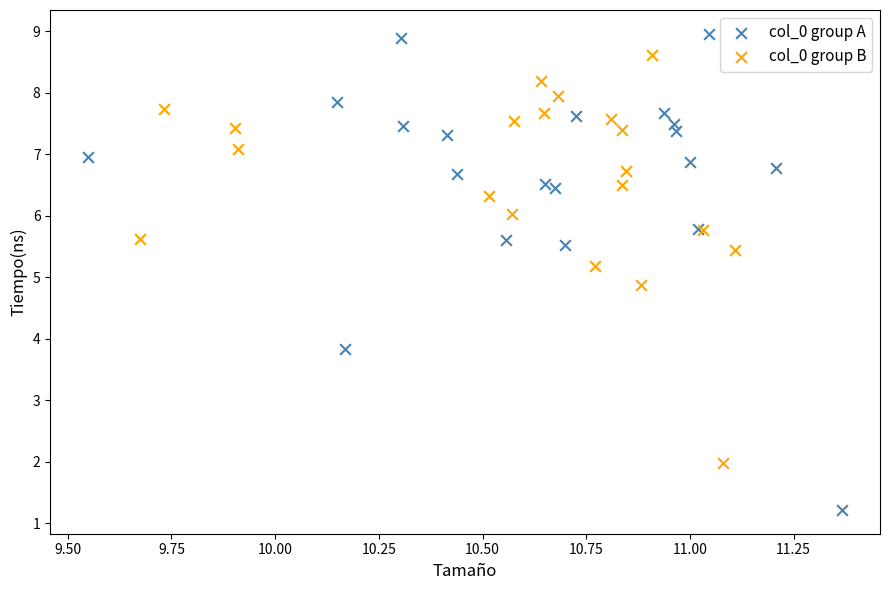

Which series contains the highest Y value?

col_0 group A